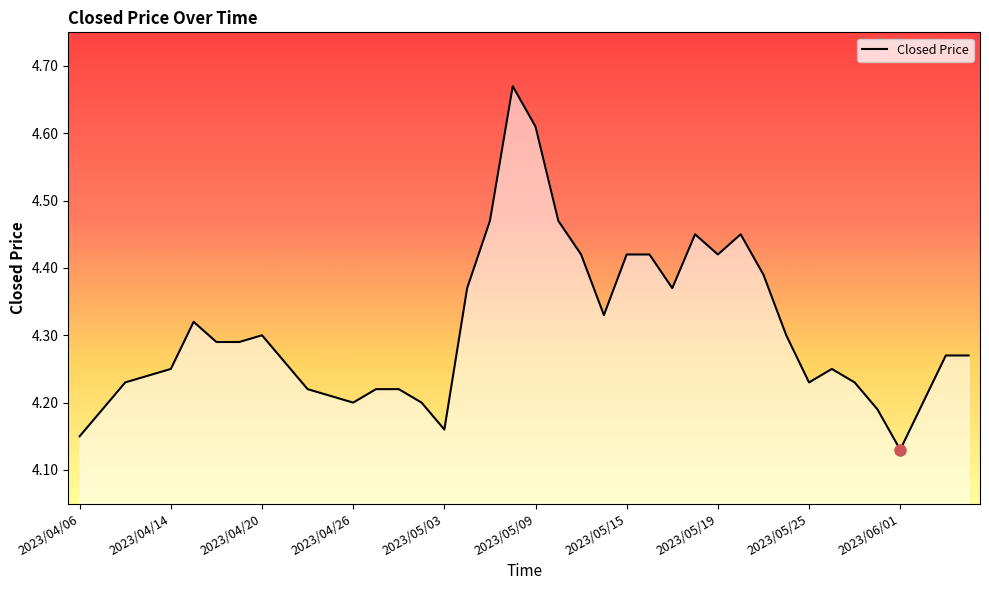

List the labels in order of value, smallest first.

2023/06/01, 2023/04/06, 2023/05/03, 2023/04/11, 2023/05/31, 2023/04/26, 2023/05/02, 2023/06/02, 2023/04/25, 2023/04/24, 2023/04/27, 2023/04/28, 2023/04/12, 2023/05/25, 2023/05/30, 2023/04/13, 2023/04/14, 2023/05/29, 2023/04/21, 2023/06/05, 2023/06/06, 2023/04/18, 2023/04/19, 2023/04/20, 2023/05/24, 2023/04/17, 2023/05/12, 2023/05/04, 2023/05/17, 2023/05/23, 2023/05/11, 2023/05/15, 2023/05/16, 2023/05/19, 2023/05/18, 2023/05/22, 2023/05/05, 2023/05/10, 2023/05/09, 2023/05/08